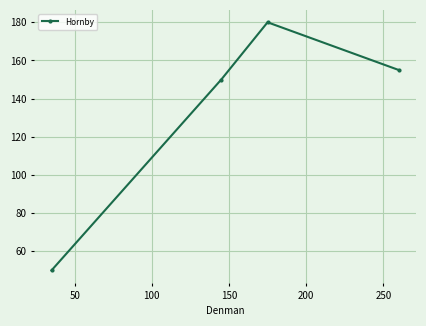

What is the difference between the maximum and minimum values?

130